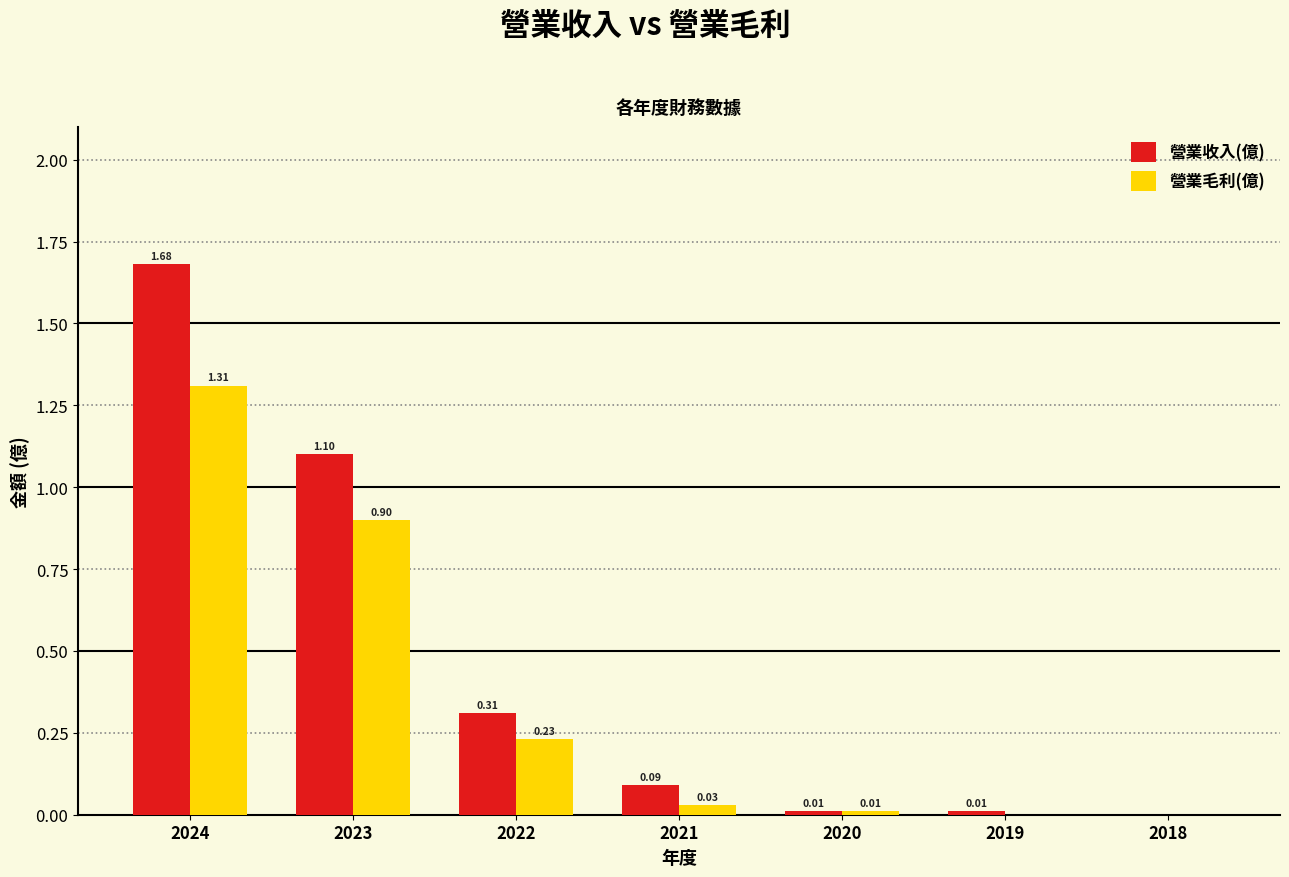

At which category is the sum across all series the highest?

2024